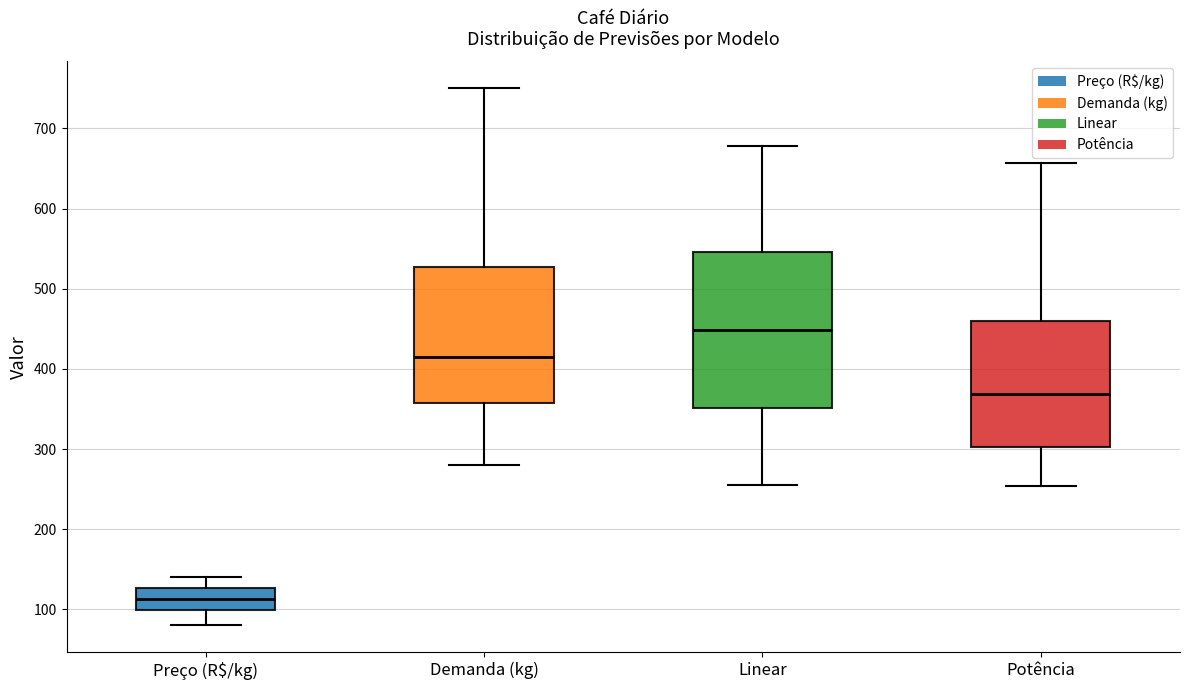

Which box's median line is the highest?

Linear